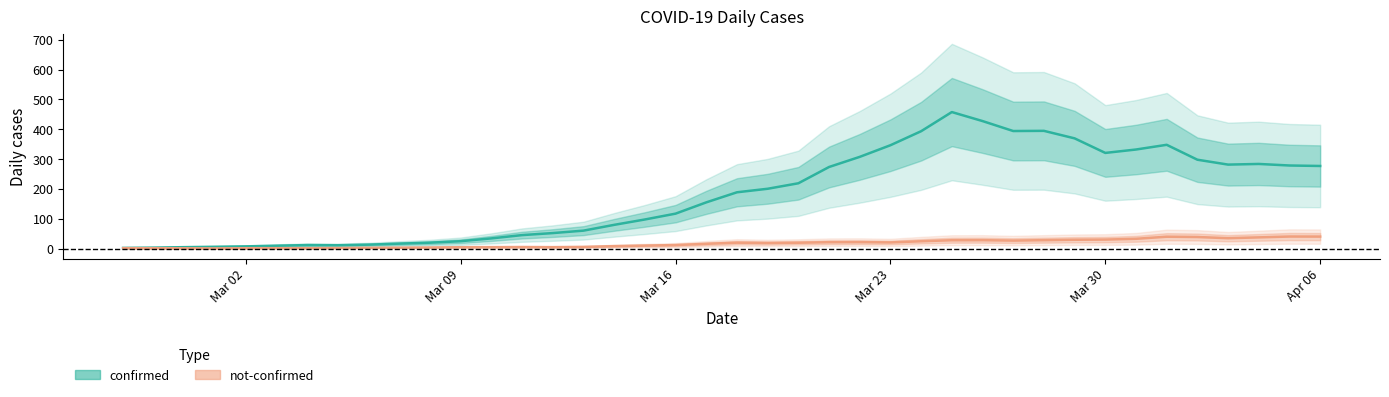

What is the value of the not-confirmed point at the 19th from the left?

19